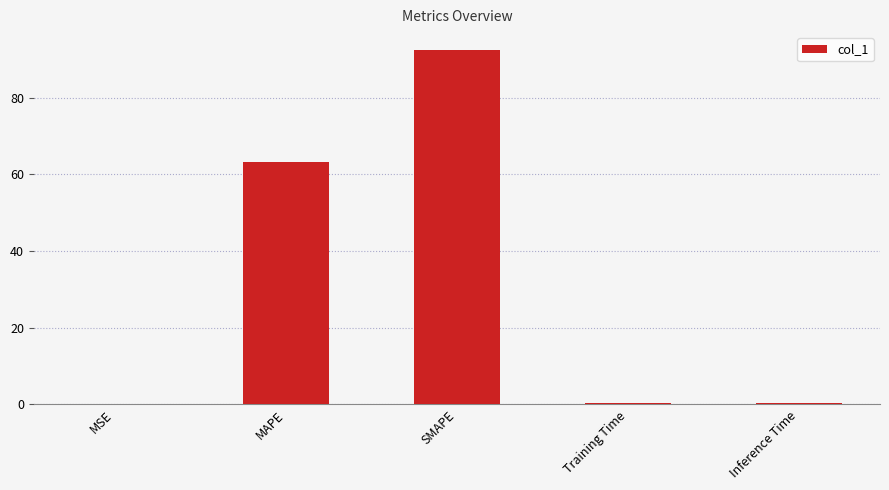

What is the change in value from MSE to MAPE?

+63.1